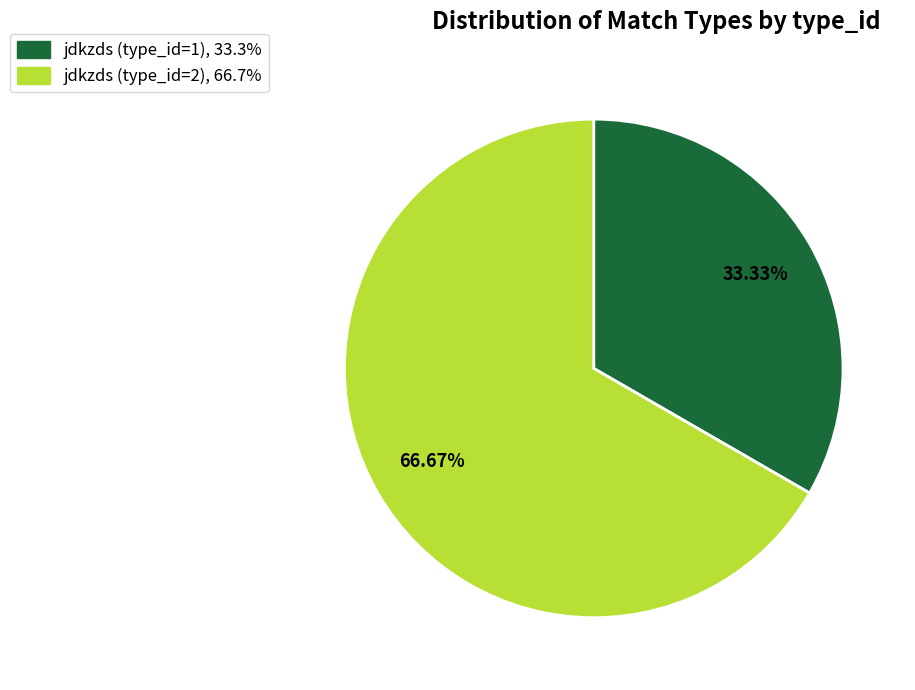

Is there a majority slice in this chart?

Yes